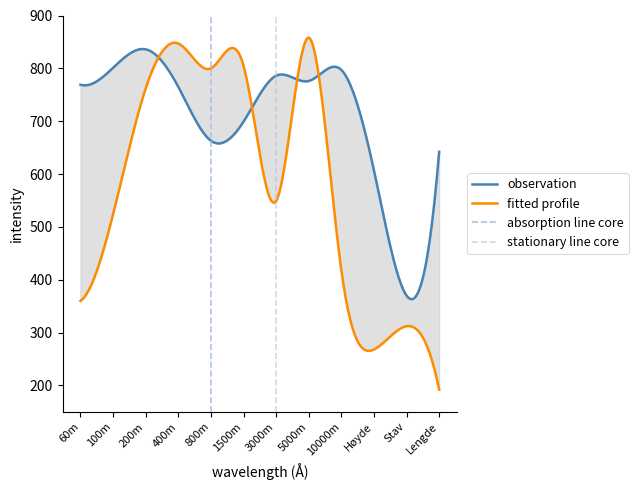

Which series ends up on top after the final intersection of observation and fitted profile?

observation